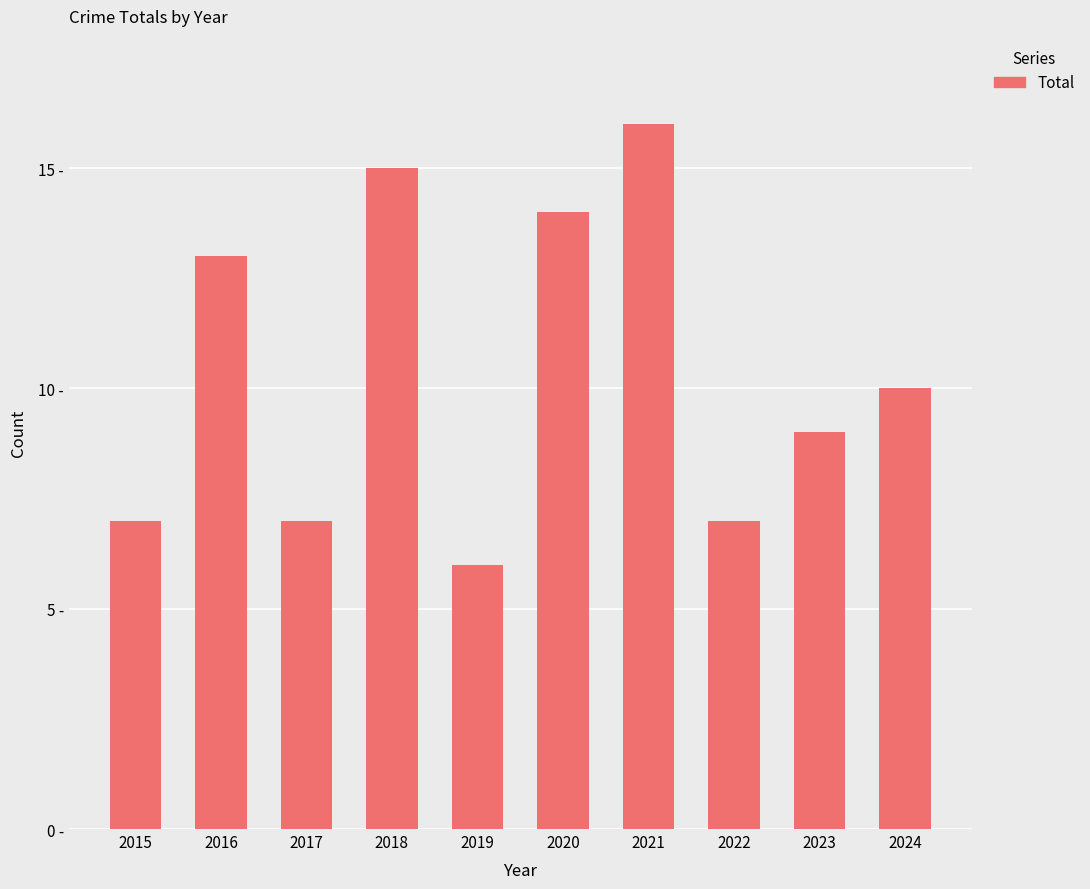

What is the value of the 4th bar from the left?

15